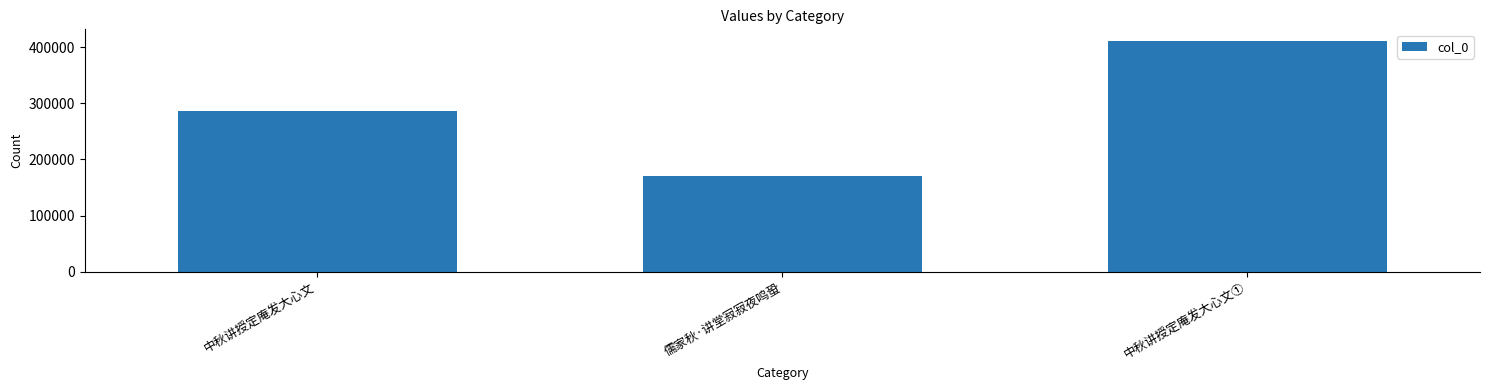

Is it true that the value at 儒家秋·讲堂寂寂夜鸣蛩 is 170304?

True